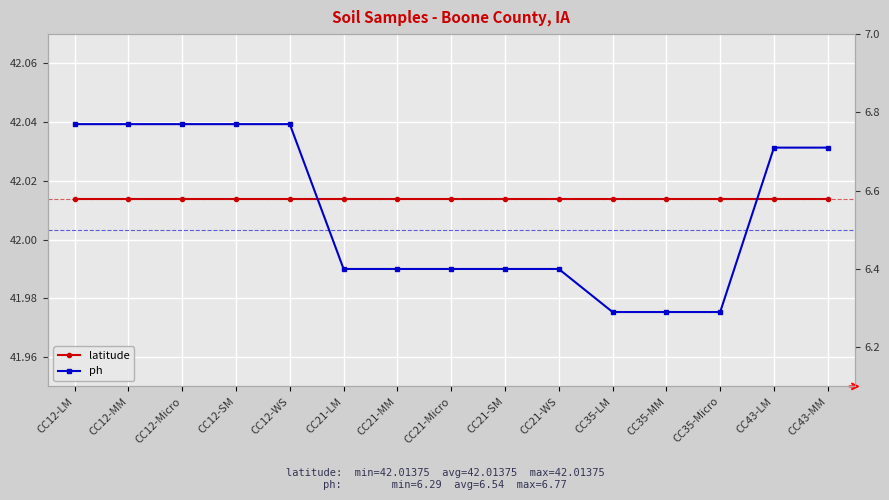

What is the label of the 5th point from the right?

CC35-LM